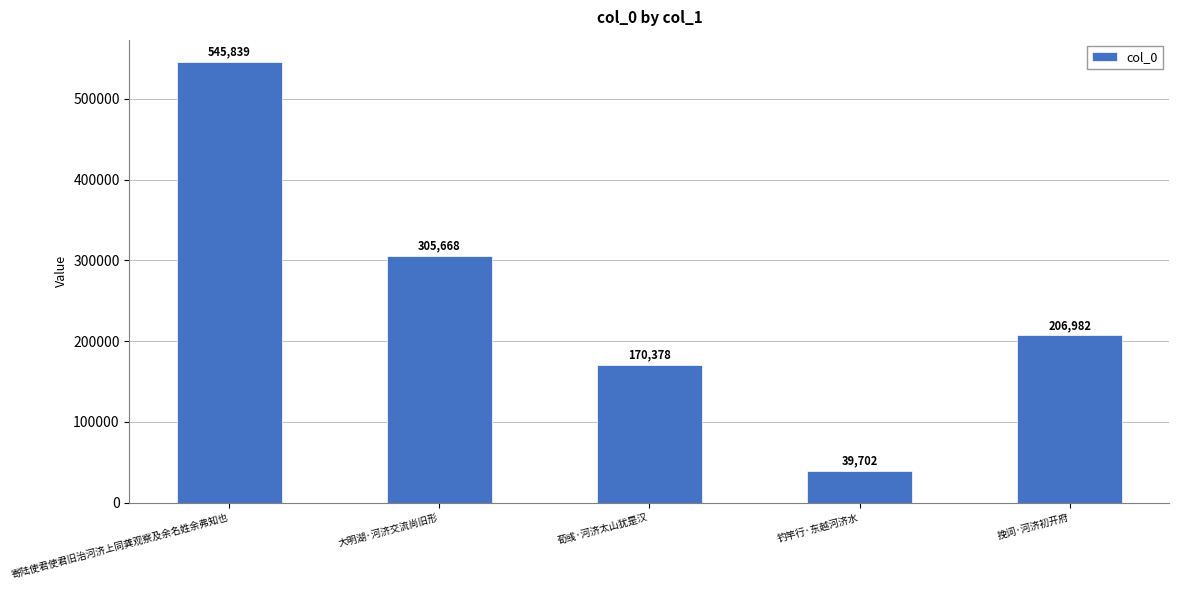

What is the smallest value displayed?

39702